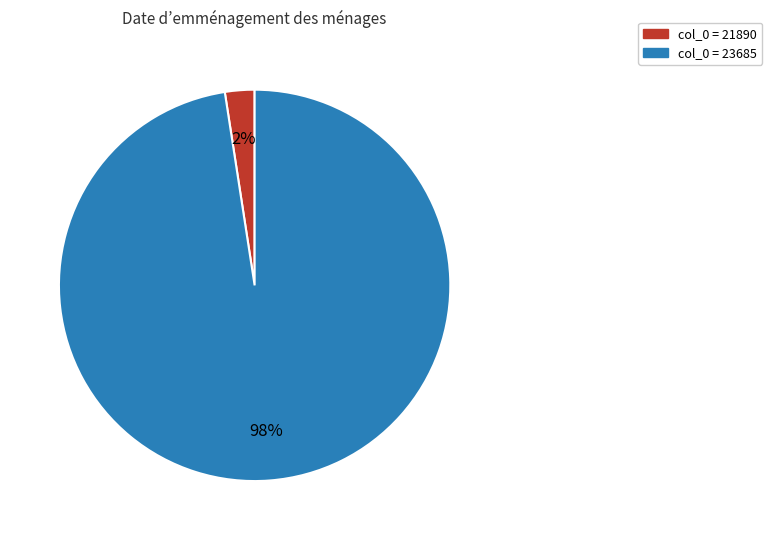

To the nearest percent, what is the average slice percentage?

50%